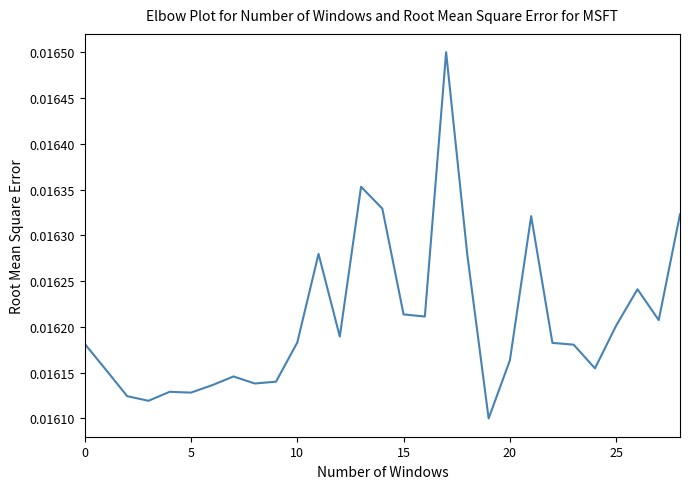

Which category has the highest value across all series?

17